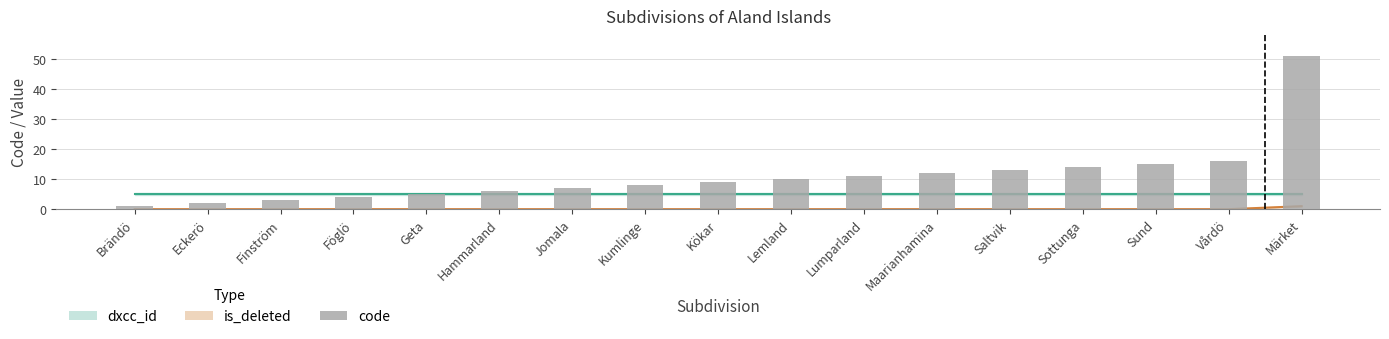

Where is the data nearest to the value 26?

Vårdö